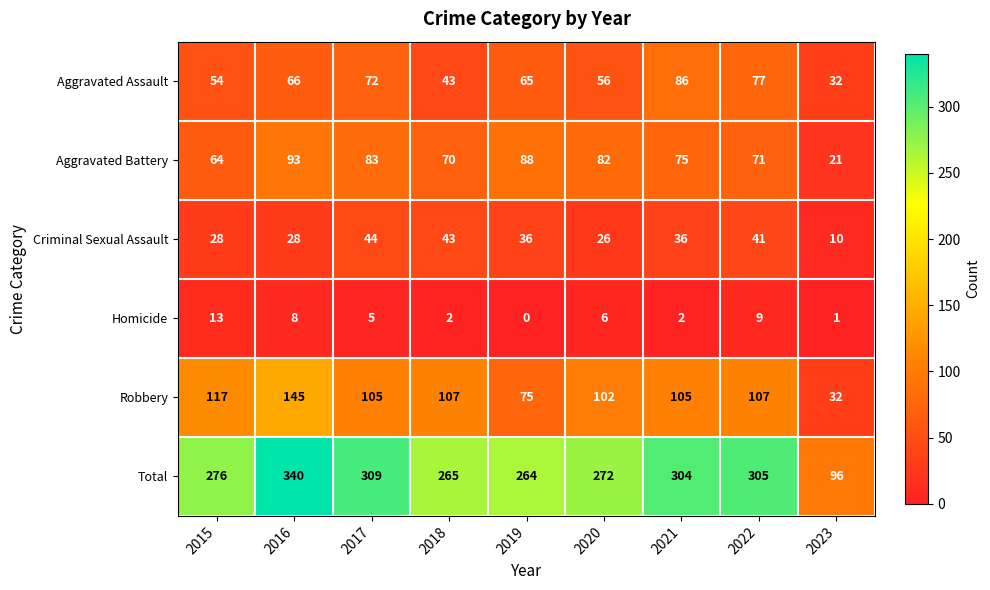

Rank the series at 2015 from lowest to highest value.

Homicide, Criminal Sexual Assault, Aggravated Assault, Aggravated Battery, Robbery, Total